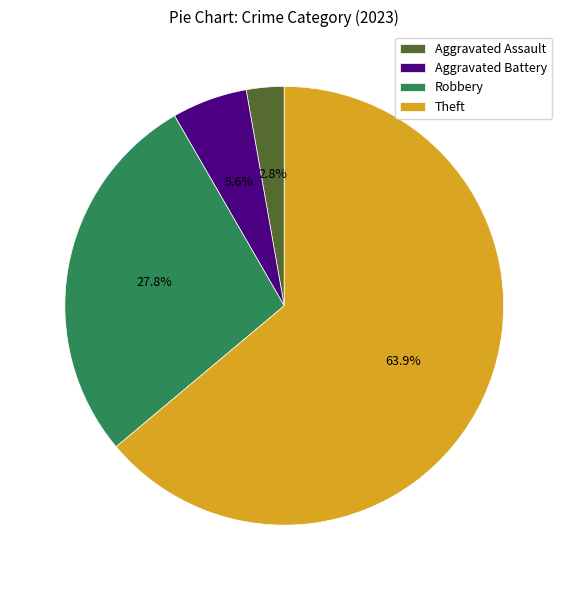

Between Theft and Aggravated Assault, which is larger?

Theft